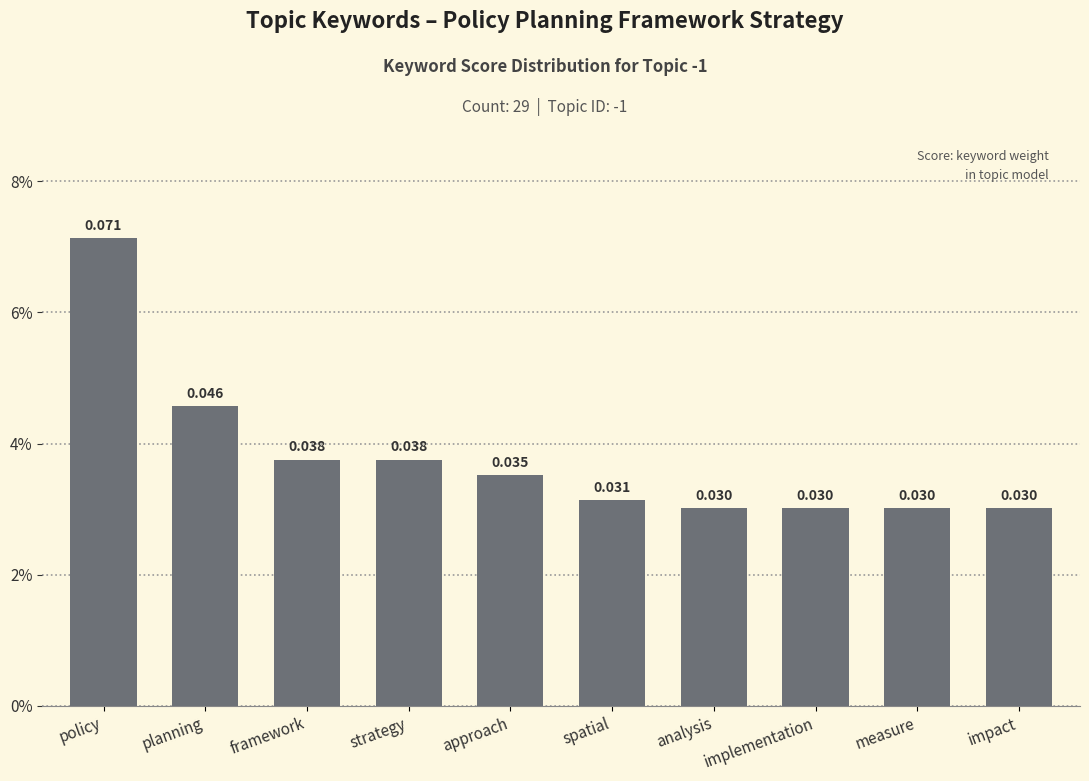

Is it true that the value at implementation is 0.0?

False